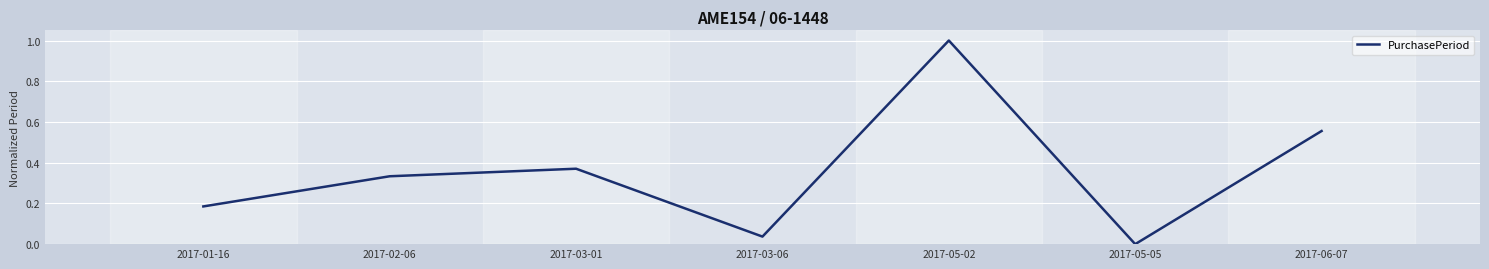

True or false: the data shows 1.7 at 2017-05-02.

False